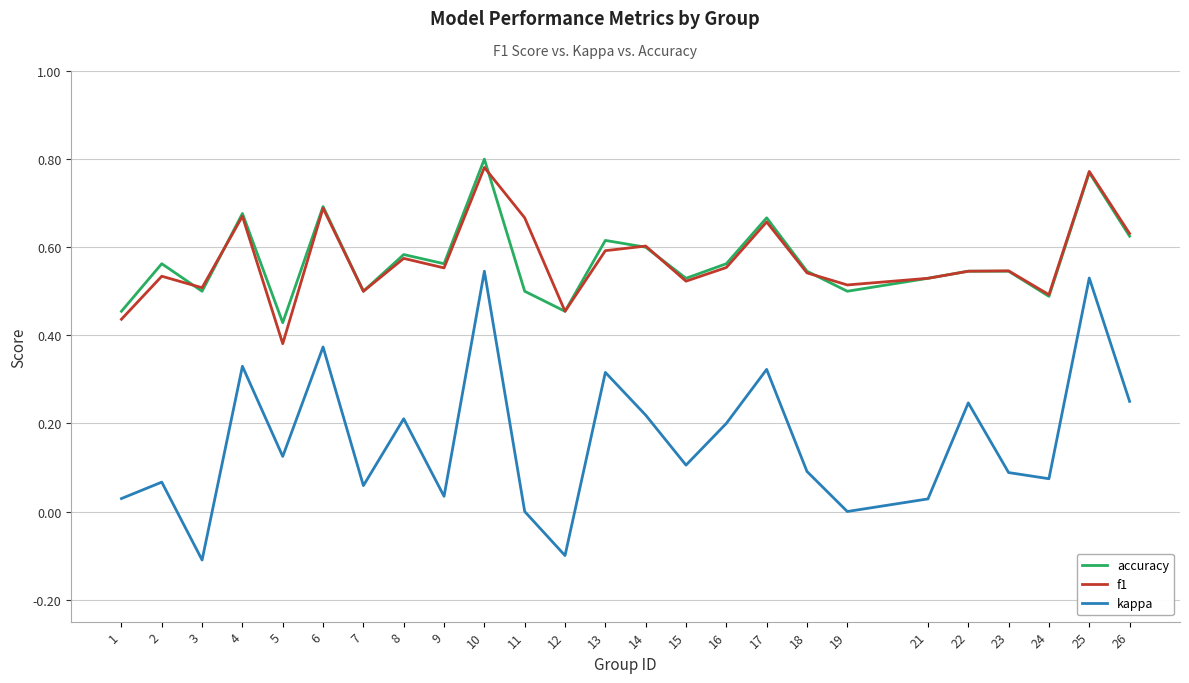

Where is the first local minimum for accuracy?

3